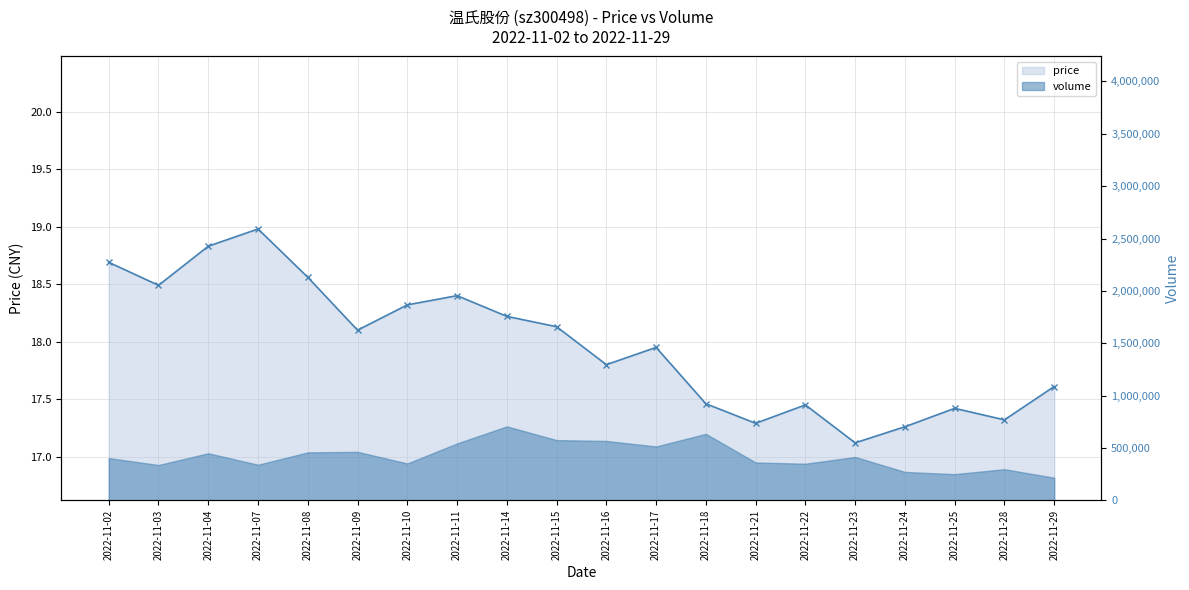

List the labels in order of value, smallest first.

2022-11-23, 2022-11-24, 2022-11-21, 2022-11-28, 2022-11-25, 2022-11-22, 2022-11-18, 2022-11-29, 2022-11-16, 2022-11-17, 2022-11-09, 2022-11-15, 2022-11-14, 2022-11-10, 2022-11-11, 2022-11-03, 2022-11-08, 2022-11-02, 2022-11-04, 2022-11-07